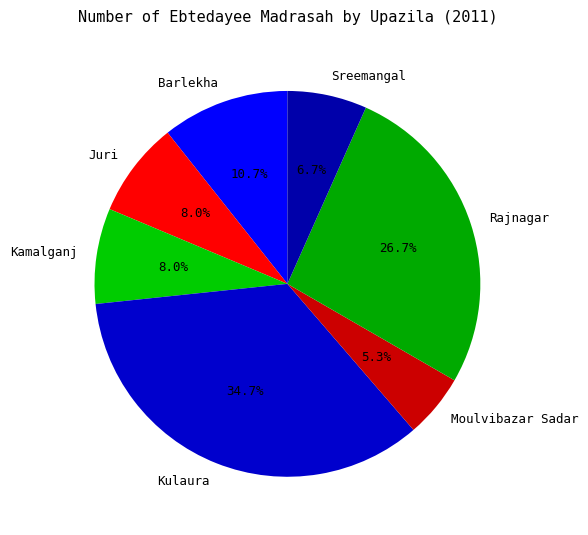

The Rajnagar slice represents 27% of the pie. True or false?

True